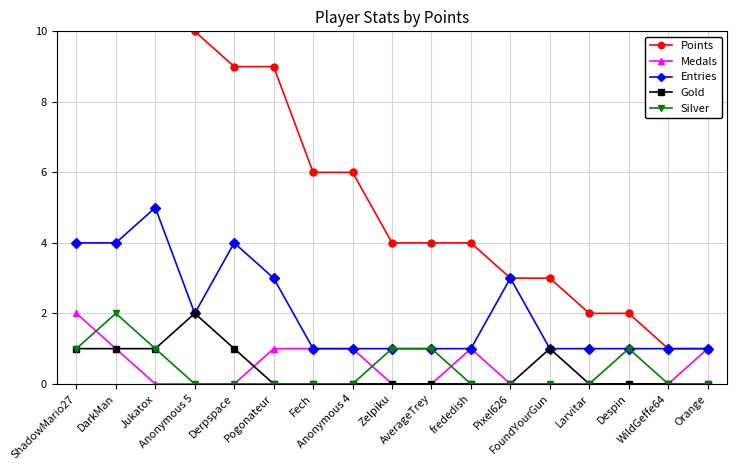

In Gold, how many points are higher than both neighbors (excluding endpoints)?

2